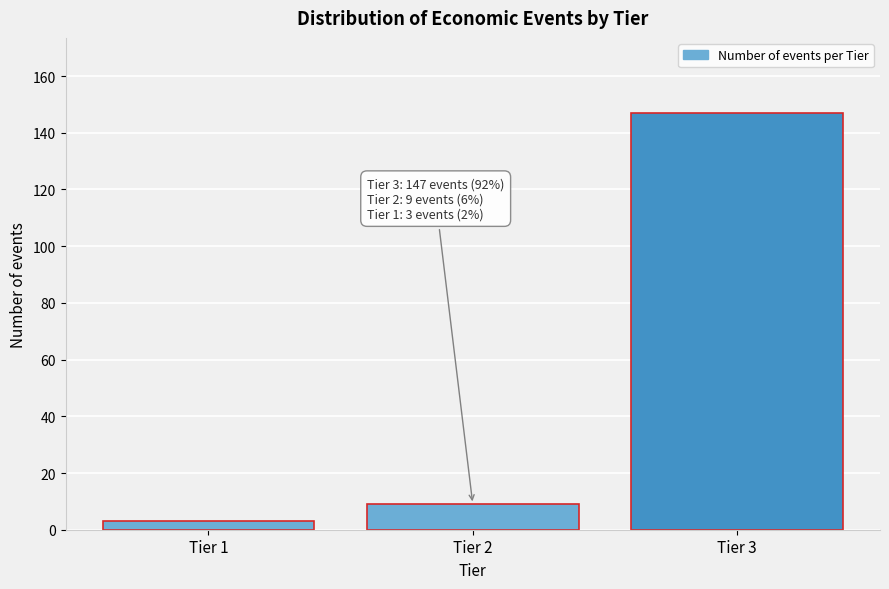

Reading right to left, list all the values displayed in this chart.

Tier 3=147	Tier 2=9	Tier 1=3